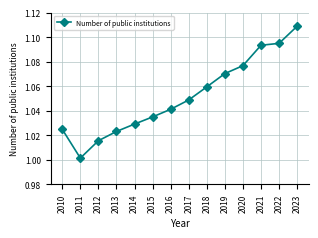

List the labels in order of value, smallest first.

2011, 2012, 2013, 2010, 2014, 2015, 2016, 2017, 2018, 2019, 2020, 2021, 2022, 2023